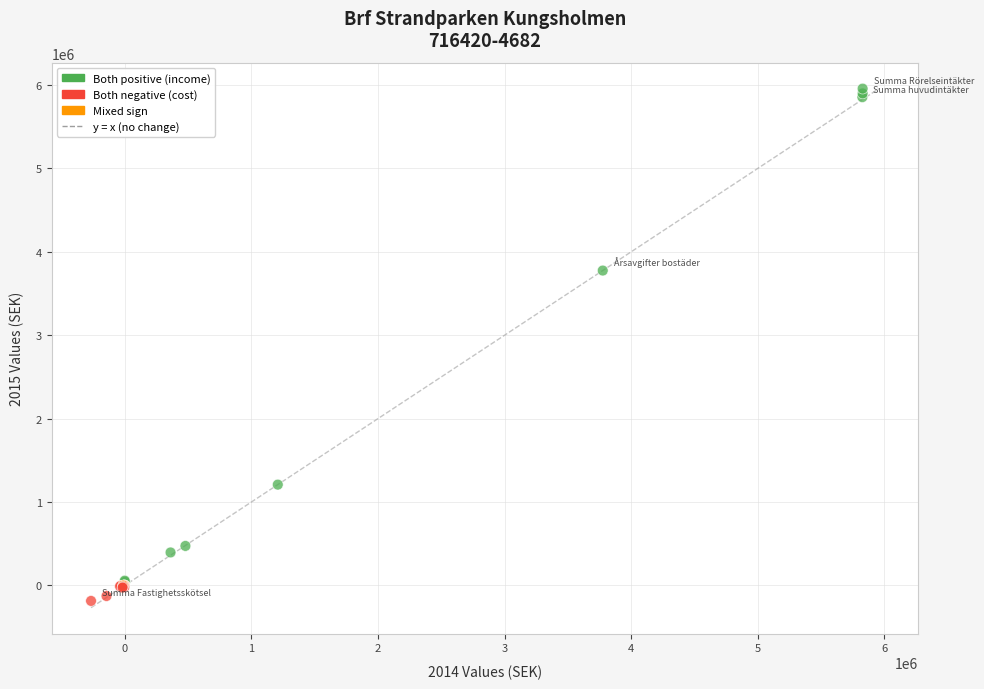

What Y value in the scatter plot is closest to 2885636?

3775416